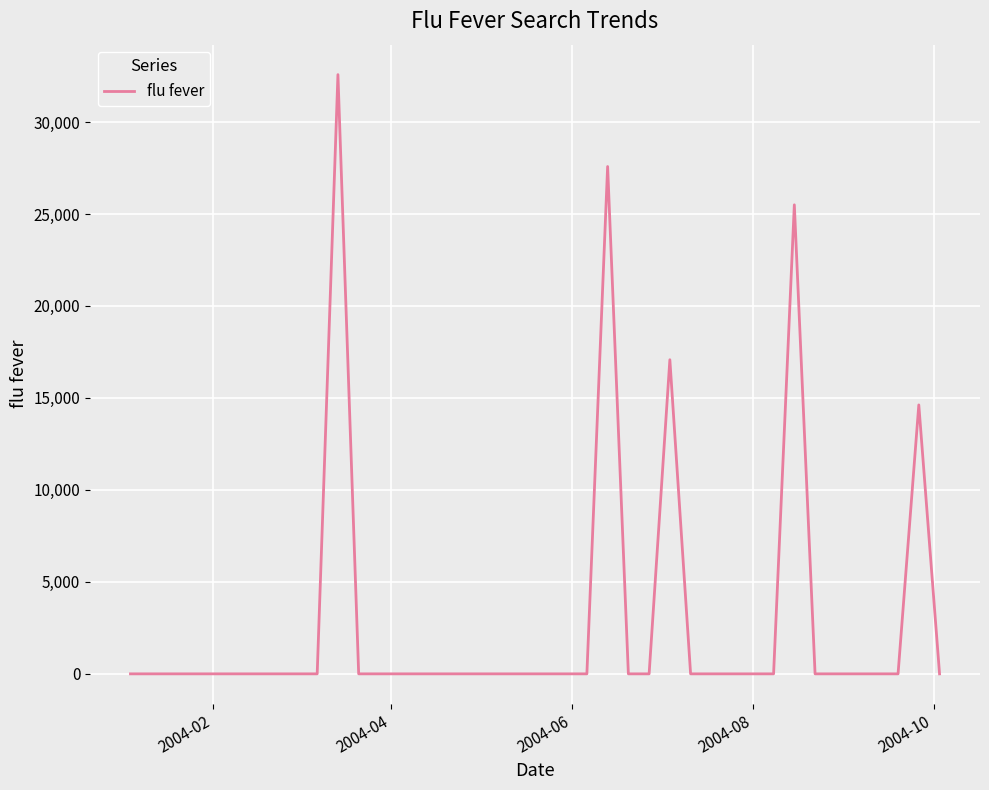

What is the maximum value shown in the chart?

32576.0